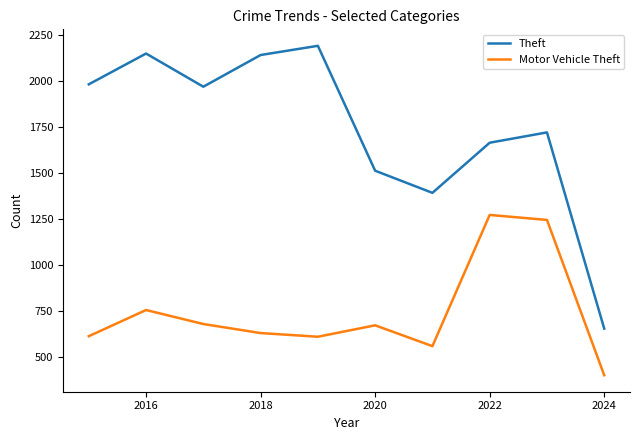

Which series has the widest spread of values?

Theft